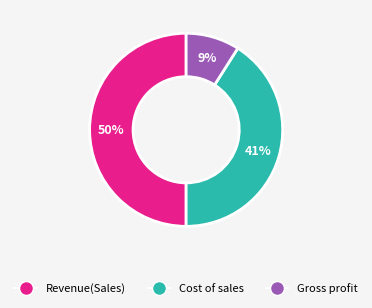

Is Gross profit the majority of the pie?

No